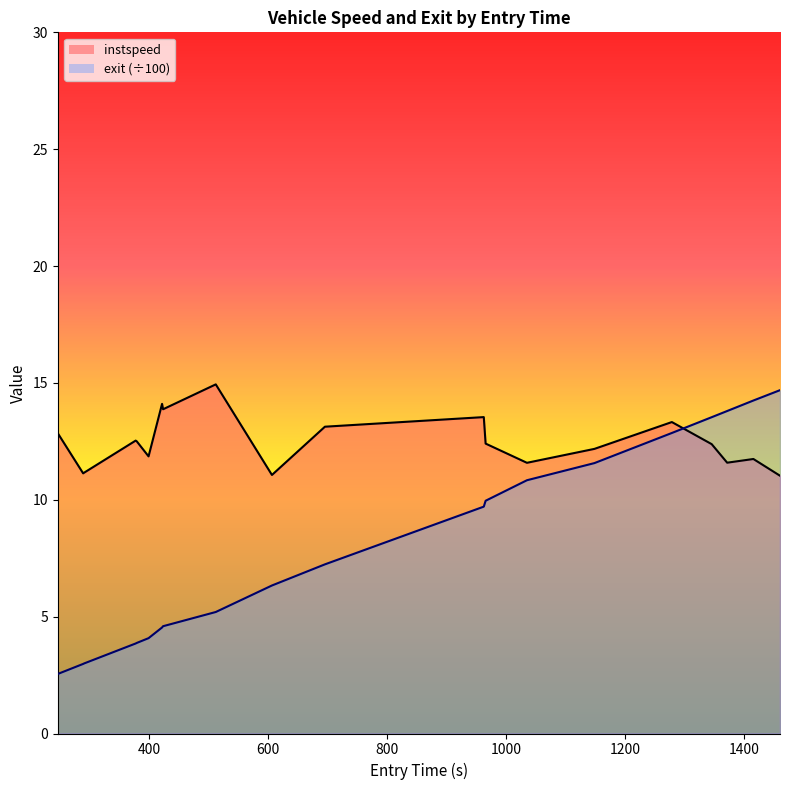

What is the minimum value shown in the chart?

2.5